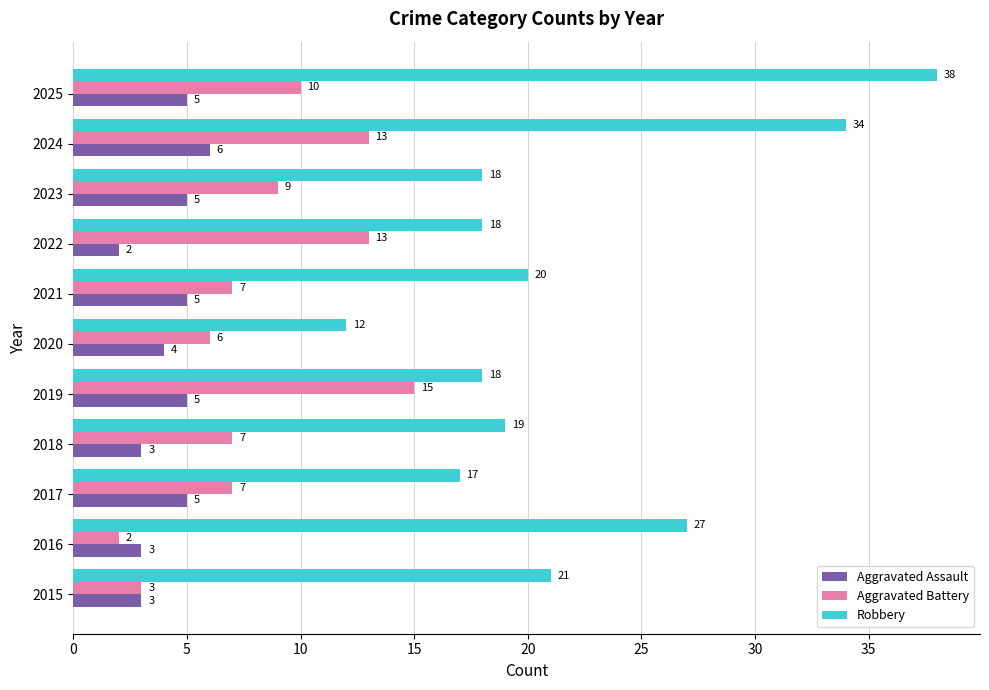

Count the Aggravated Assault values in the range 3 to 5.

9